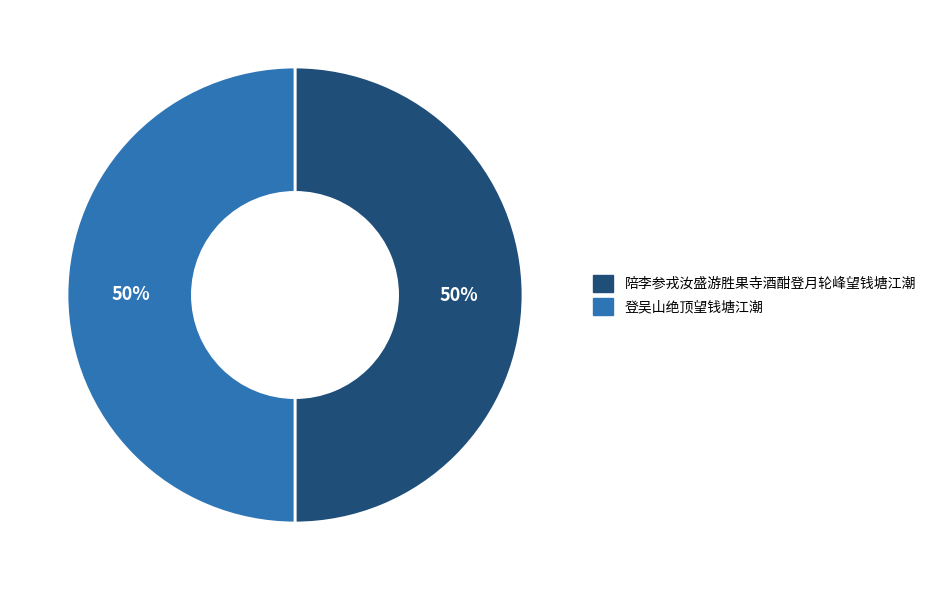

Is it true that 陪李参戎汝盛游胜果寺酒酣登月轮峰望钱塘江潮 is 38% of the pie?

False